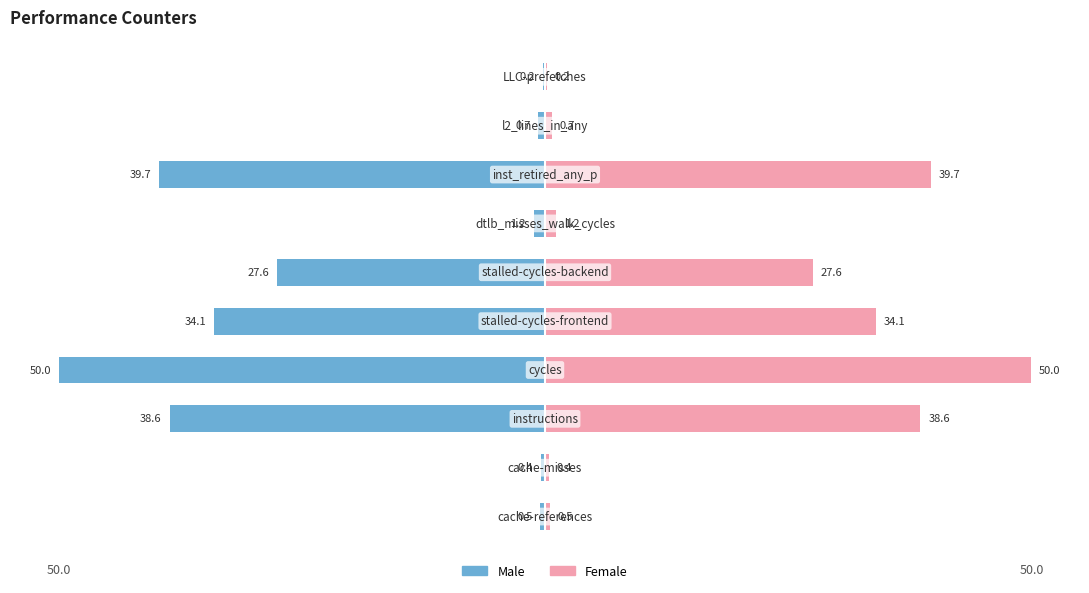

Which series changed the most between 2 and 9?

Male